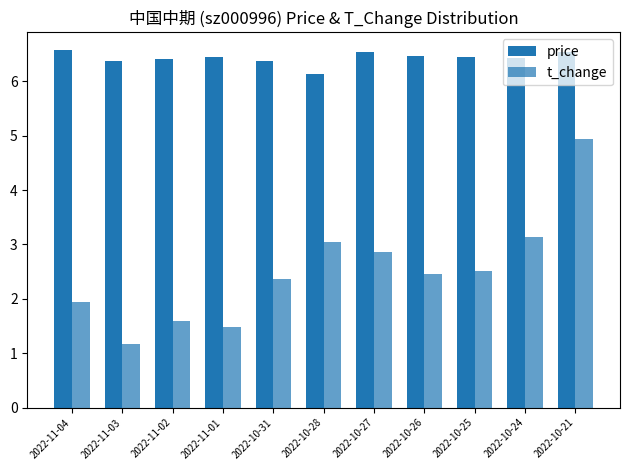

How many bars are there in total?

22